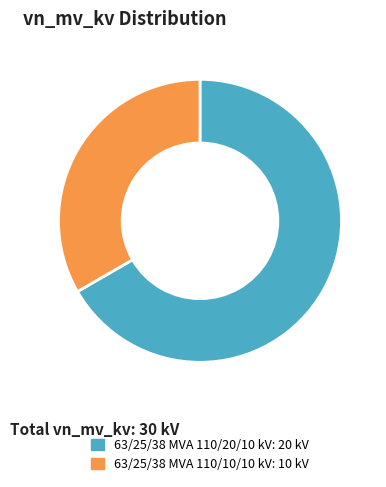

Rank the categories by value from lowest to highest.

63/25/38 MVA 110/10/10 kV, 63/25/38 MVA 110/20/10 kV